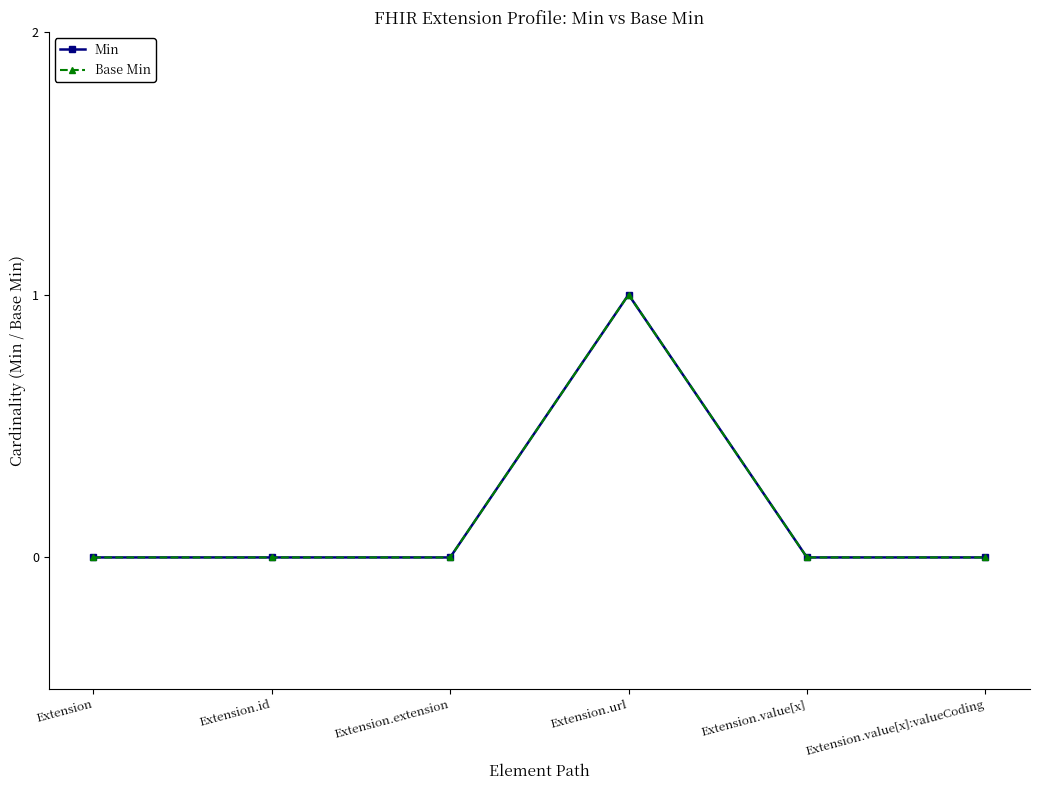

What is the label of the 3rd point from the right?

Extension.url